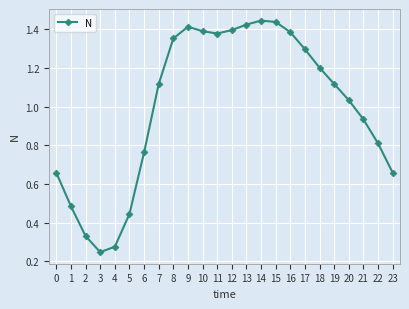

The value at 13 is 1.4. True or false?

True